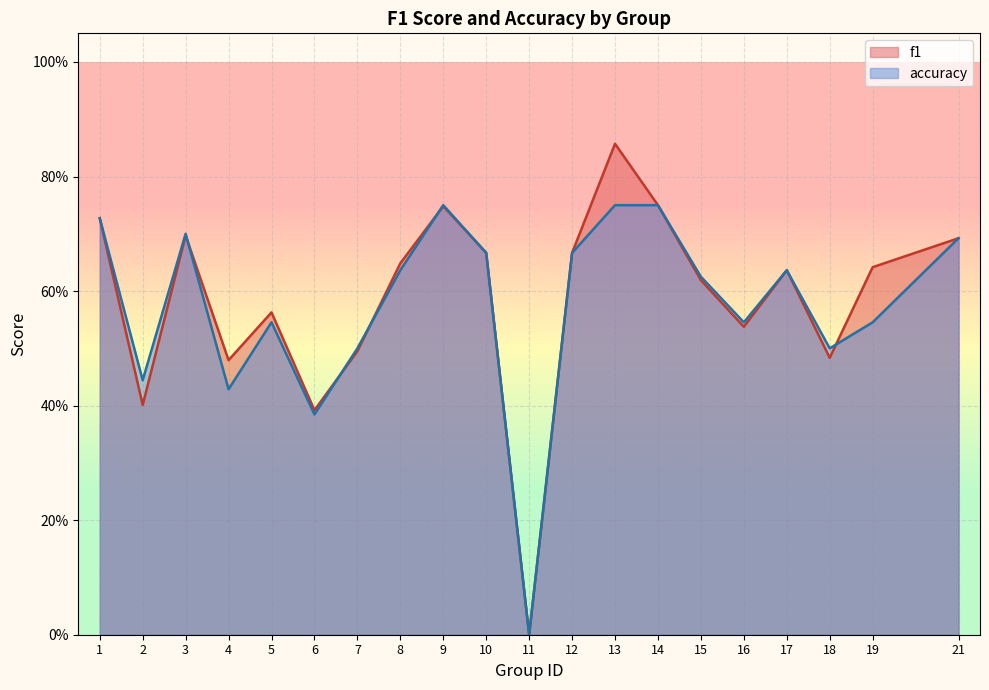

How many interior local peaks does the accuracy series have?

4